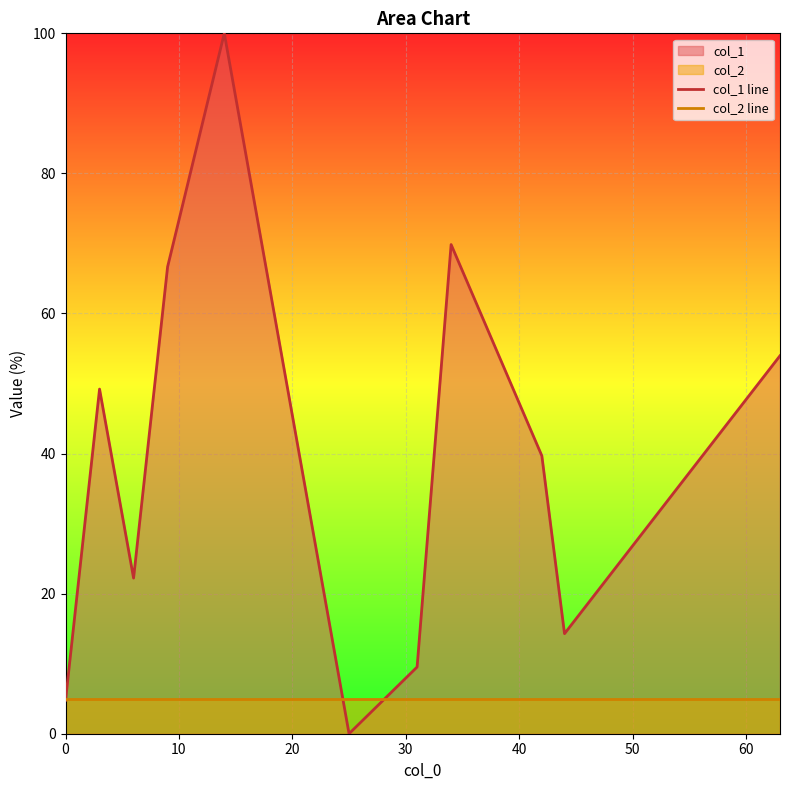

What is the sum of all col_1 line values?

430.2